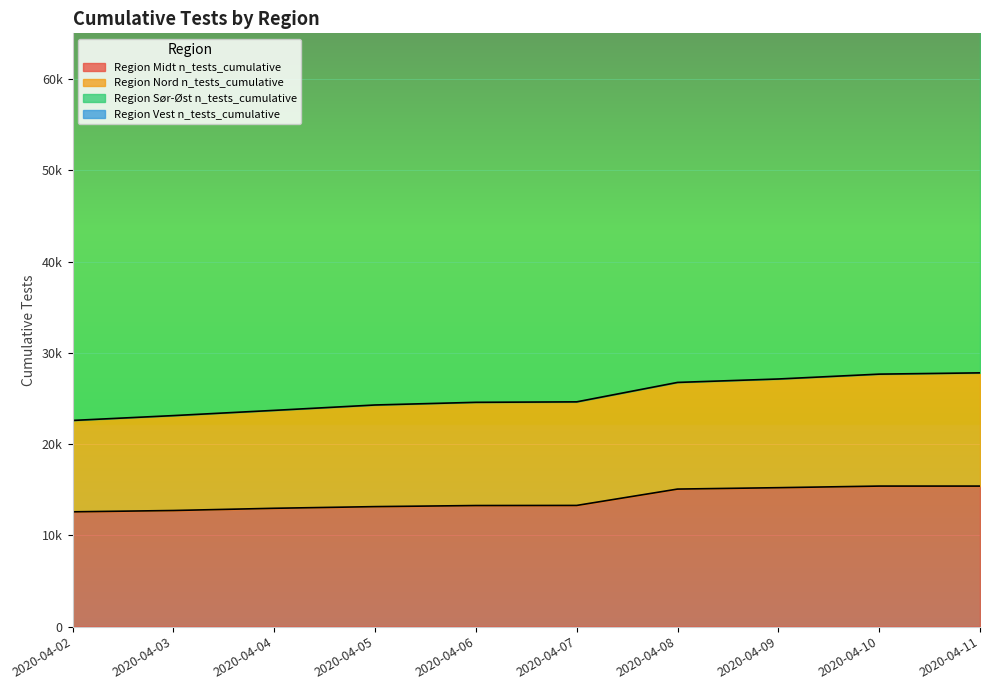

What is the spread (max minus min) of values at 2020-04-10?

97100